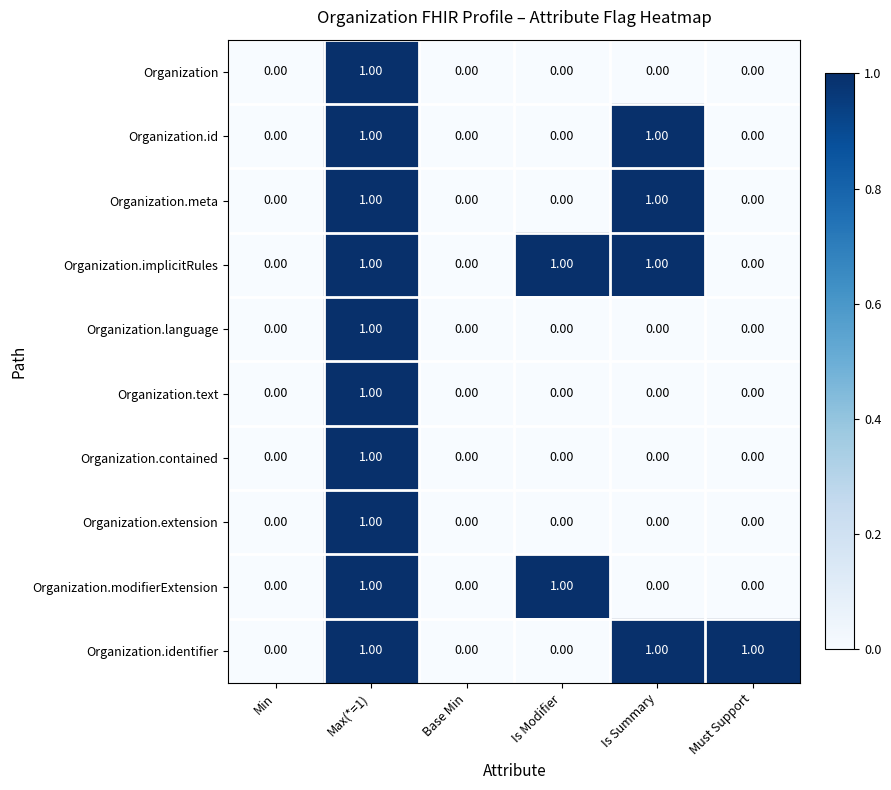

At which category is the sum across all series the highest?

Max(*=1)